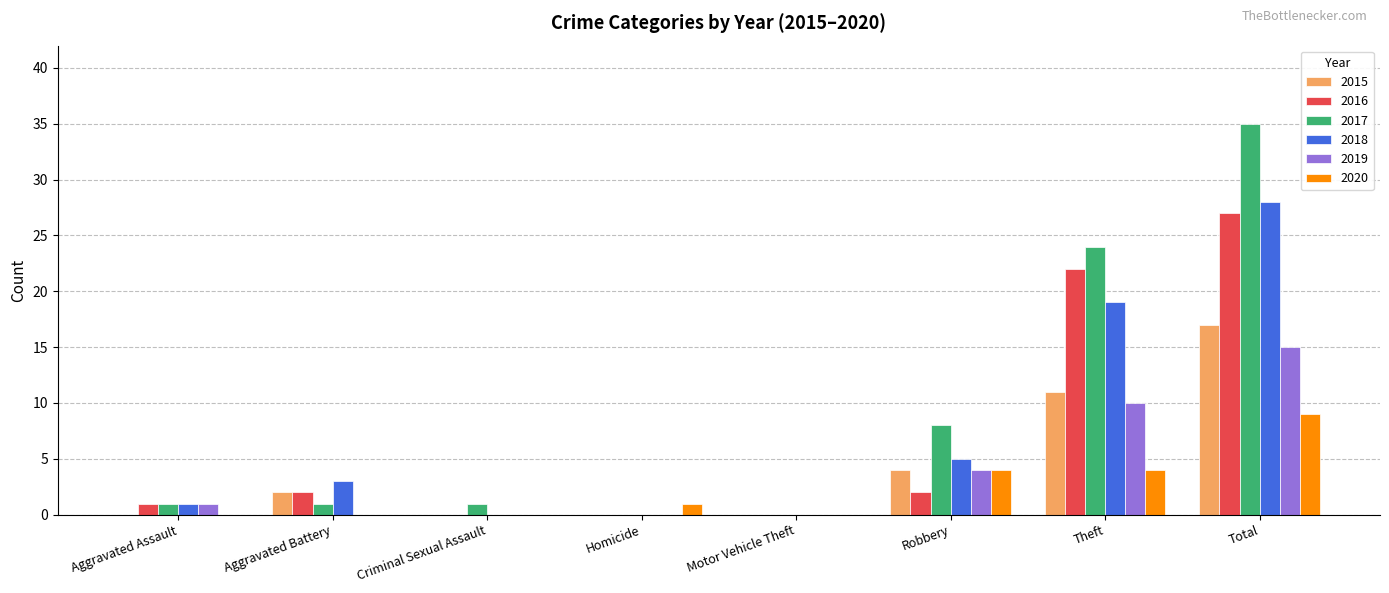

The 2019 series shows 10 at Theft. True or false?

True